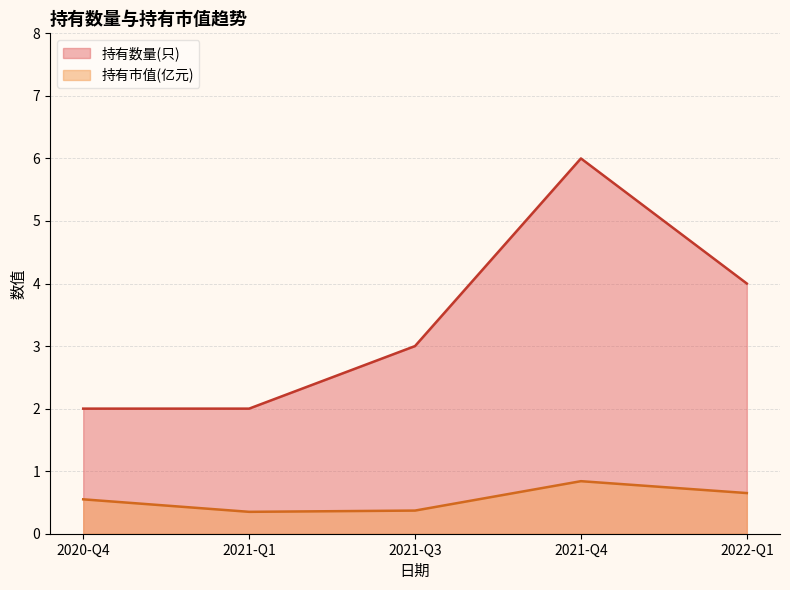

What is the sum of all 持有数量(只) values?

17.0